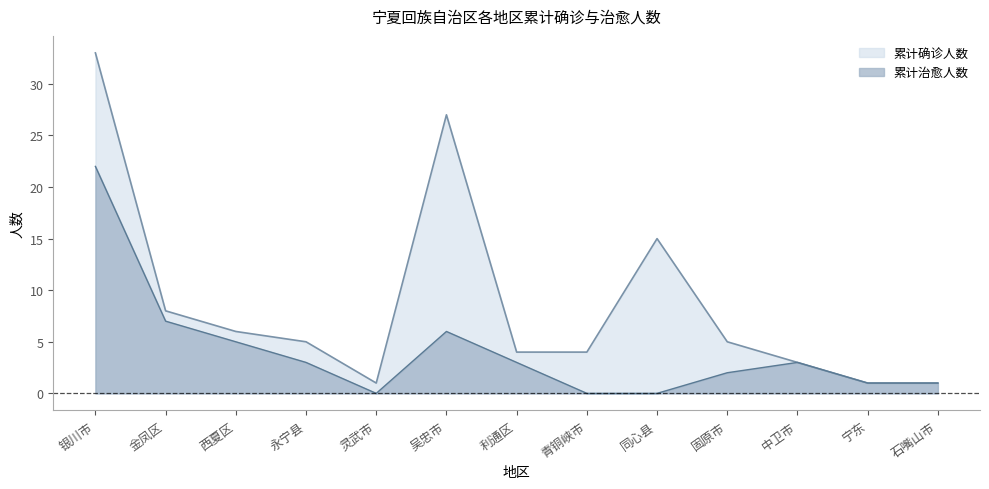

What is the label of the 10th point from the left?

固原市